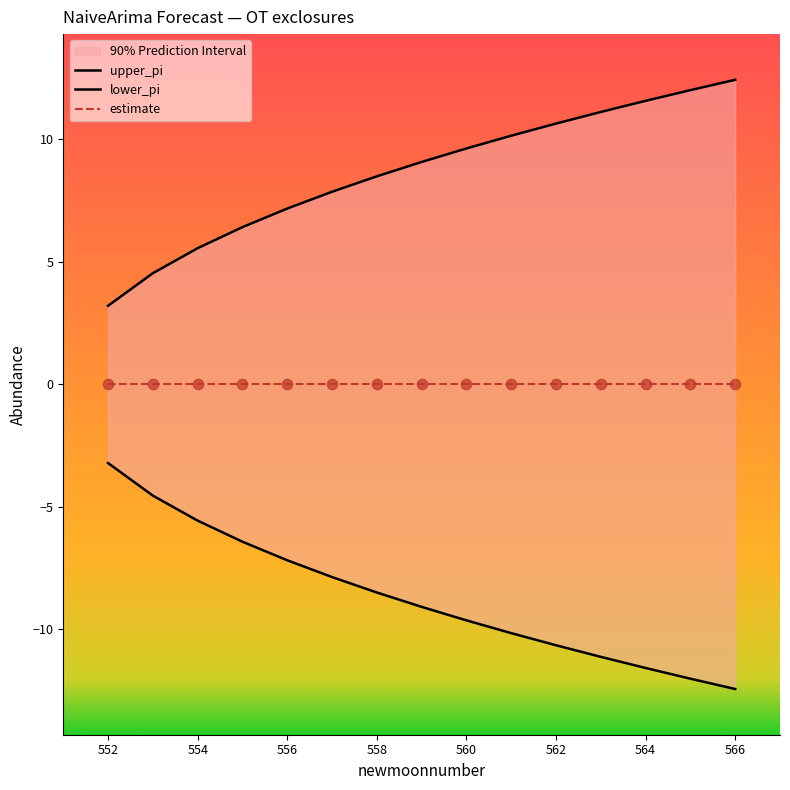

Which series contains the highest Y value?

upper_pi